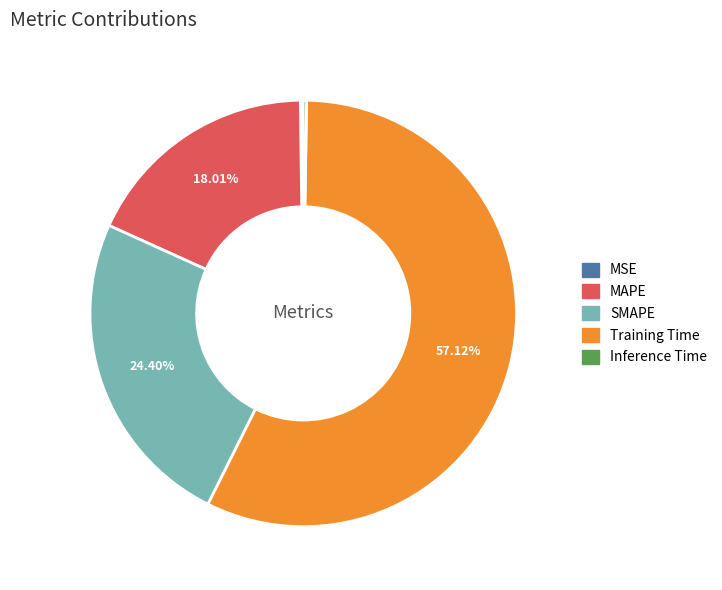

Is there a majority slice in this chart?

Yes